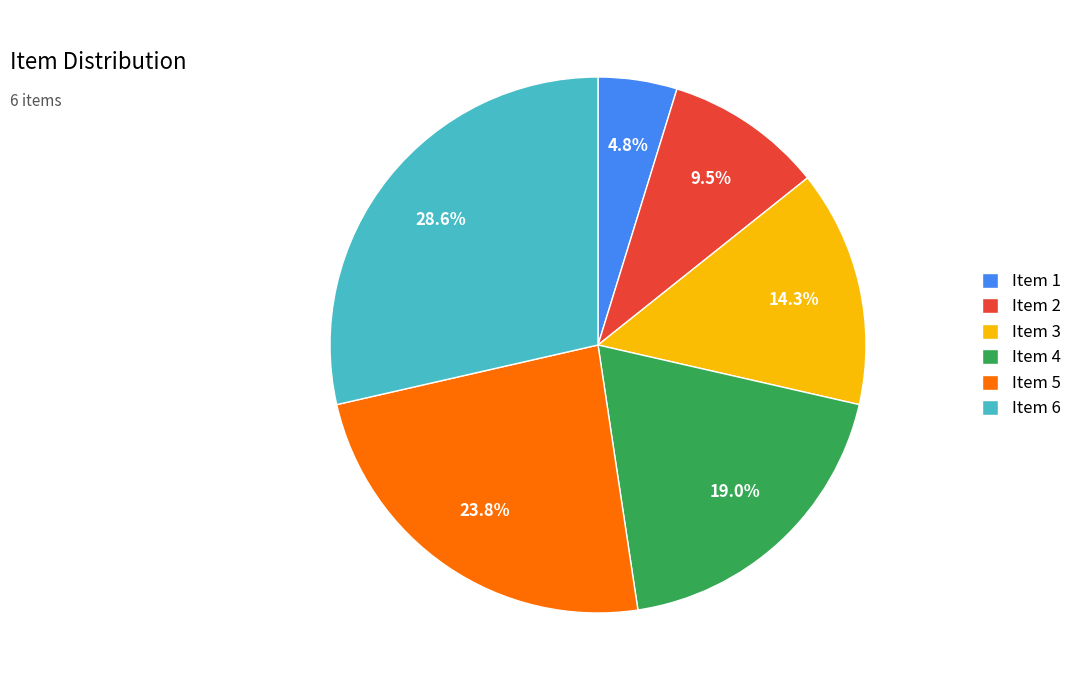

Is the sum of Item 1 and Item 5 greater than half?

No